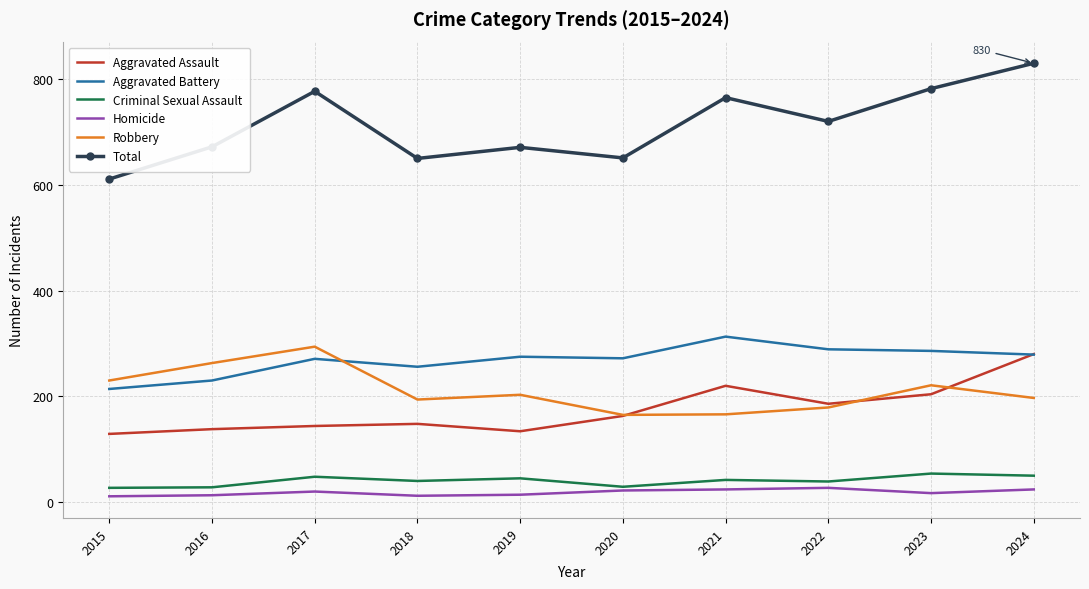

List the series in order of their peak value, lowest first.

Homicide, Criminal Sexual Assault, Aggravated Assault, Robbery, Aggravated Battery, Total